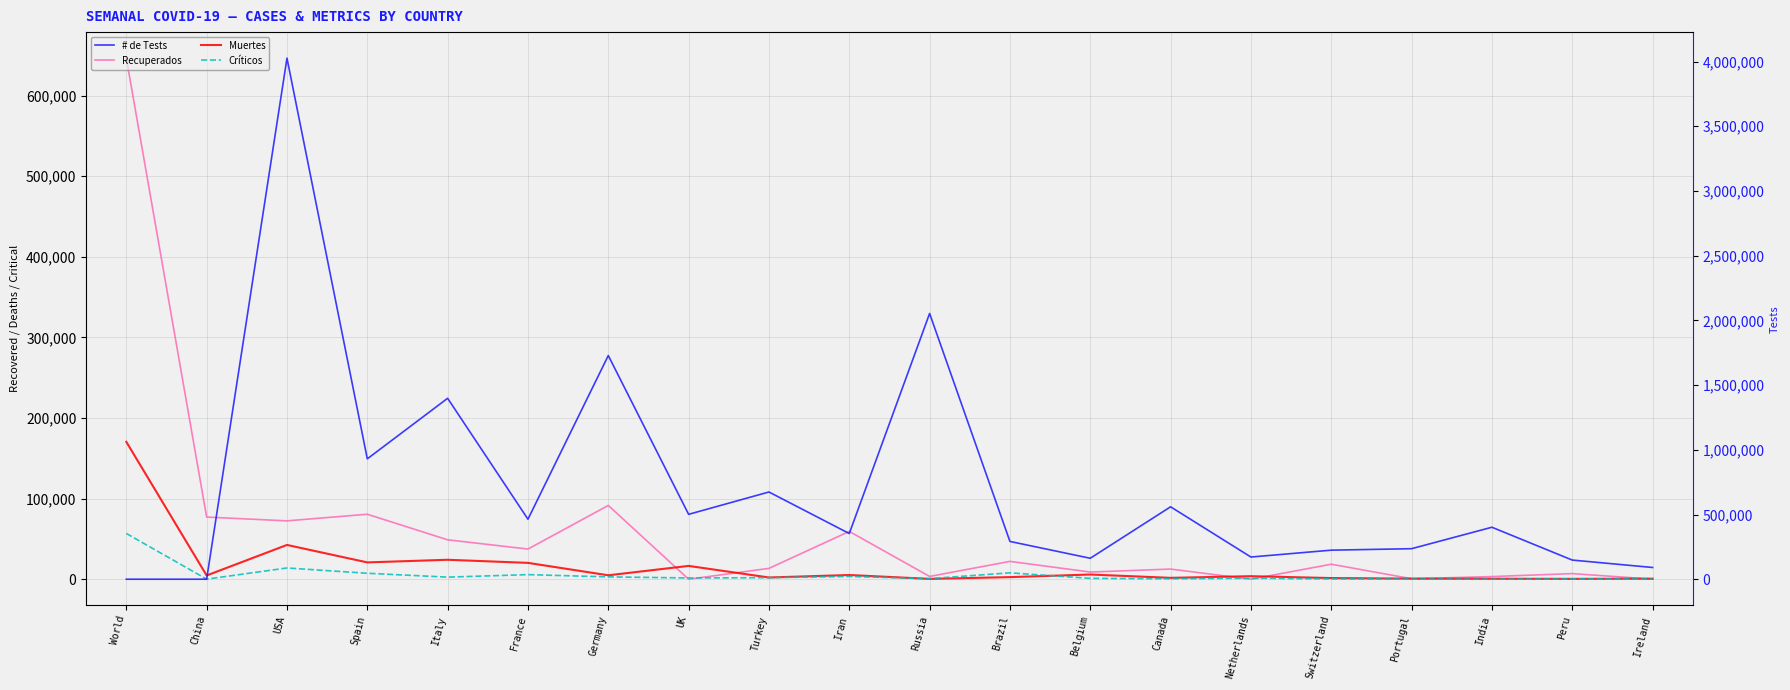

Is this an area chart (filled region under the line)?

No